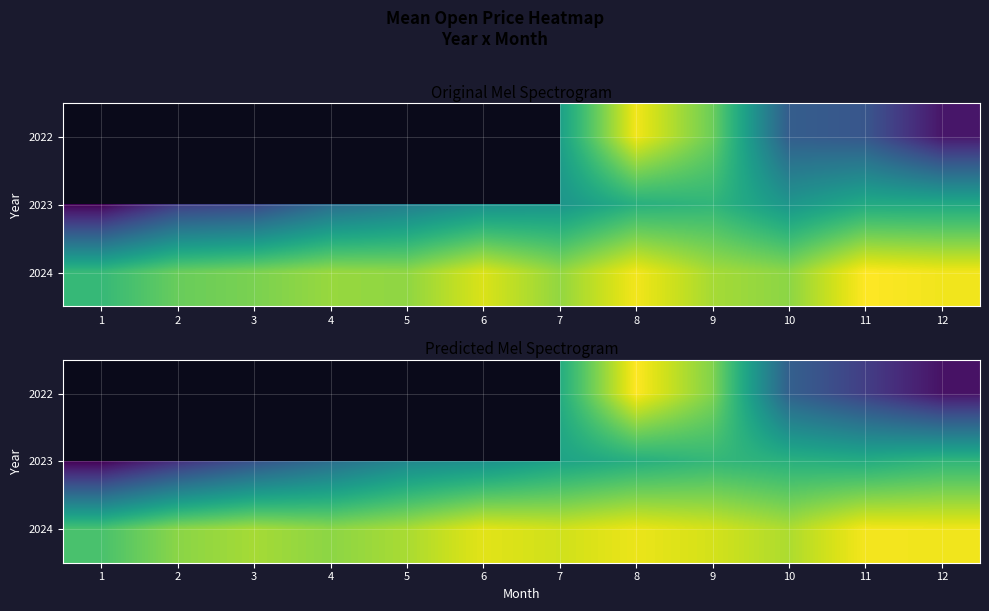

Which has a higher value, 9 or 4?

4